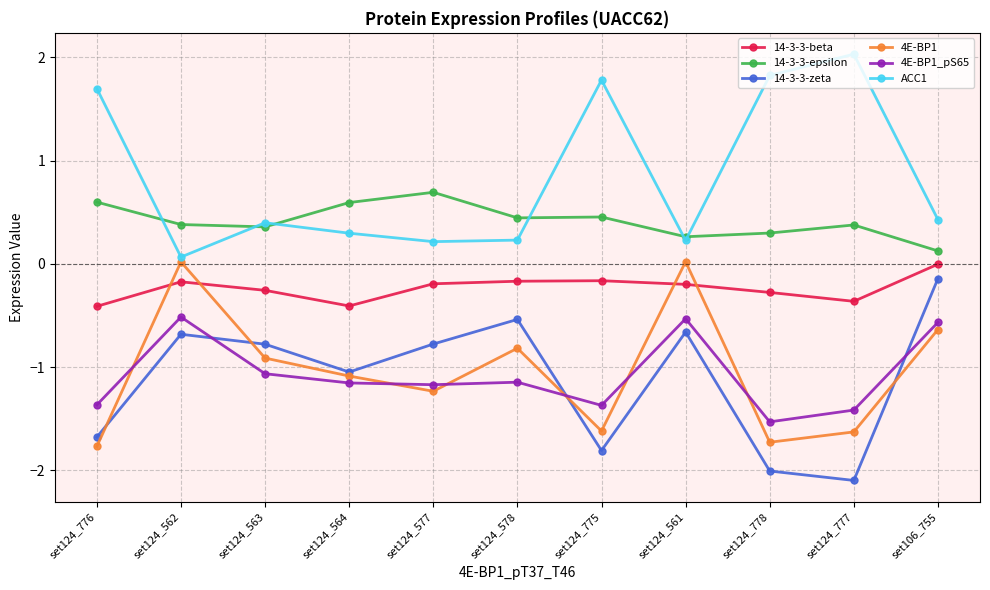

Is this an area chart (filled region under the line)?

No